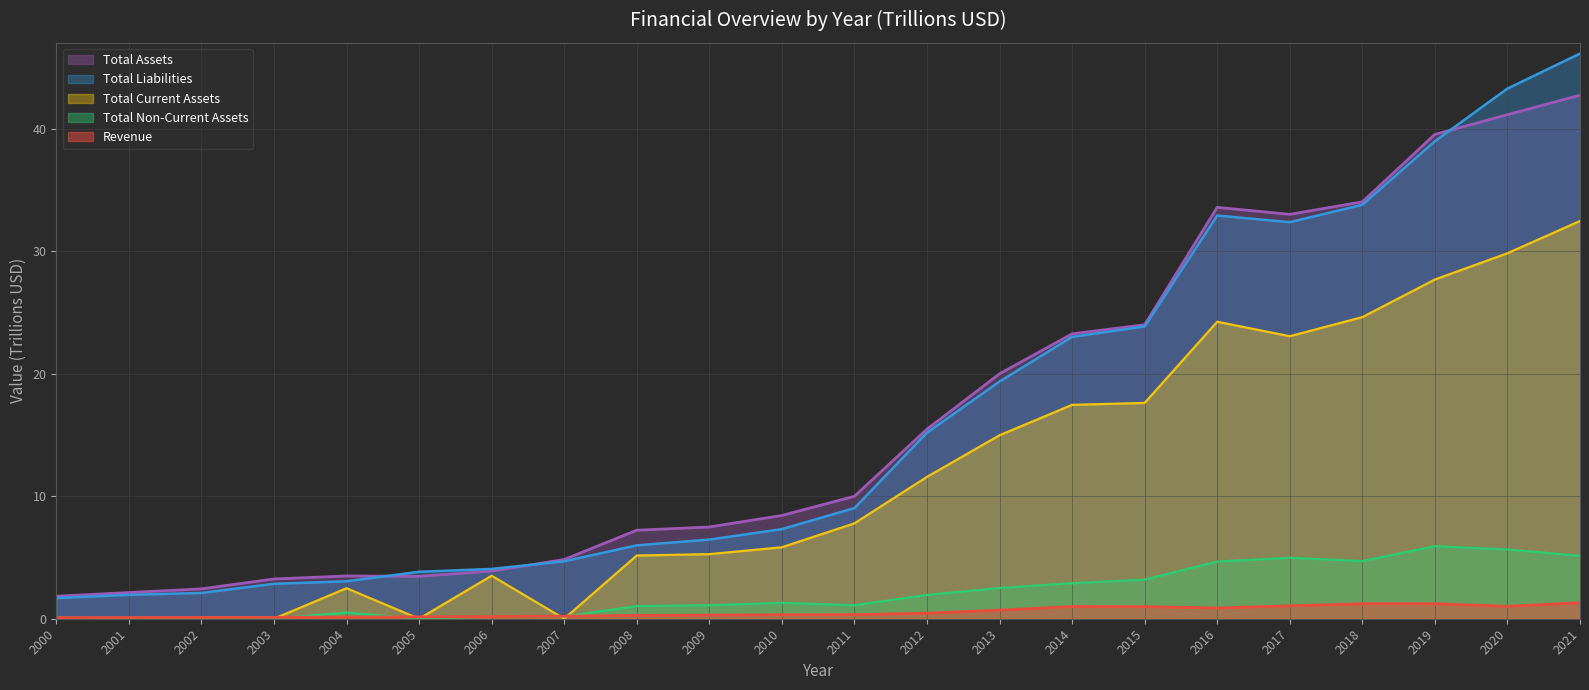

True or false: Total Current Assets has more than 1 interior local peaks.

True